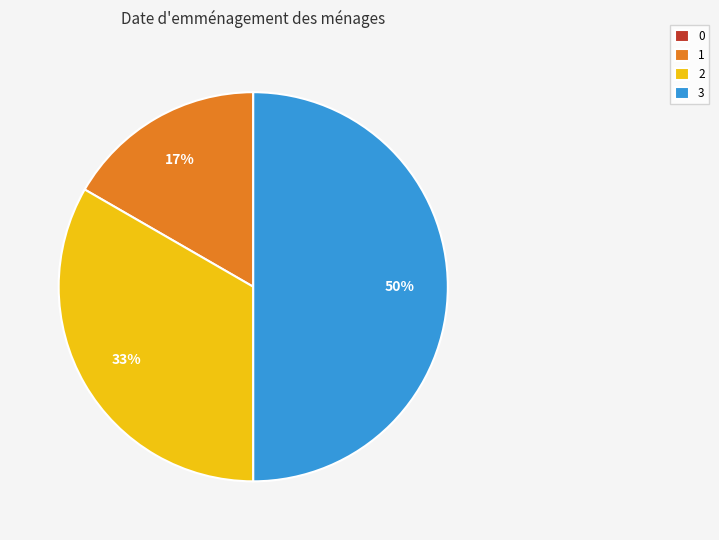

Is 1 the majority of the pie?

No